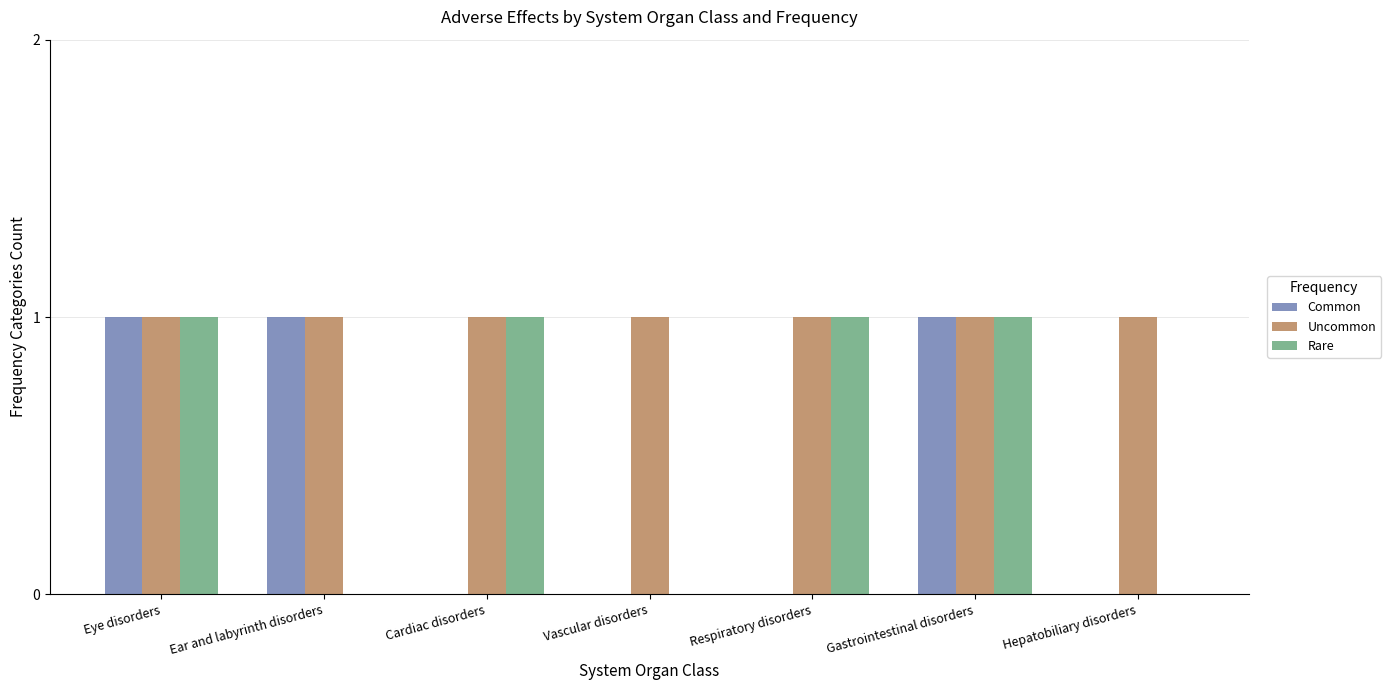

What are all the series names shown in the legend?

Common, Uncommon, Rare